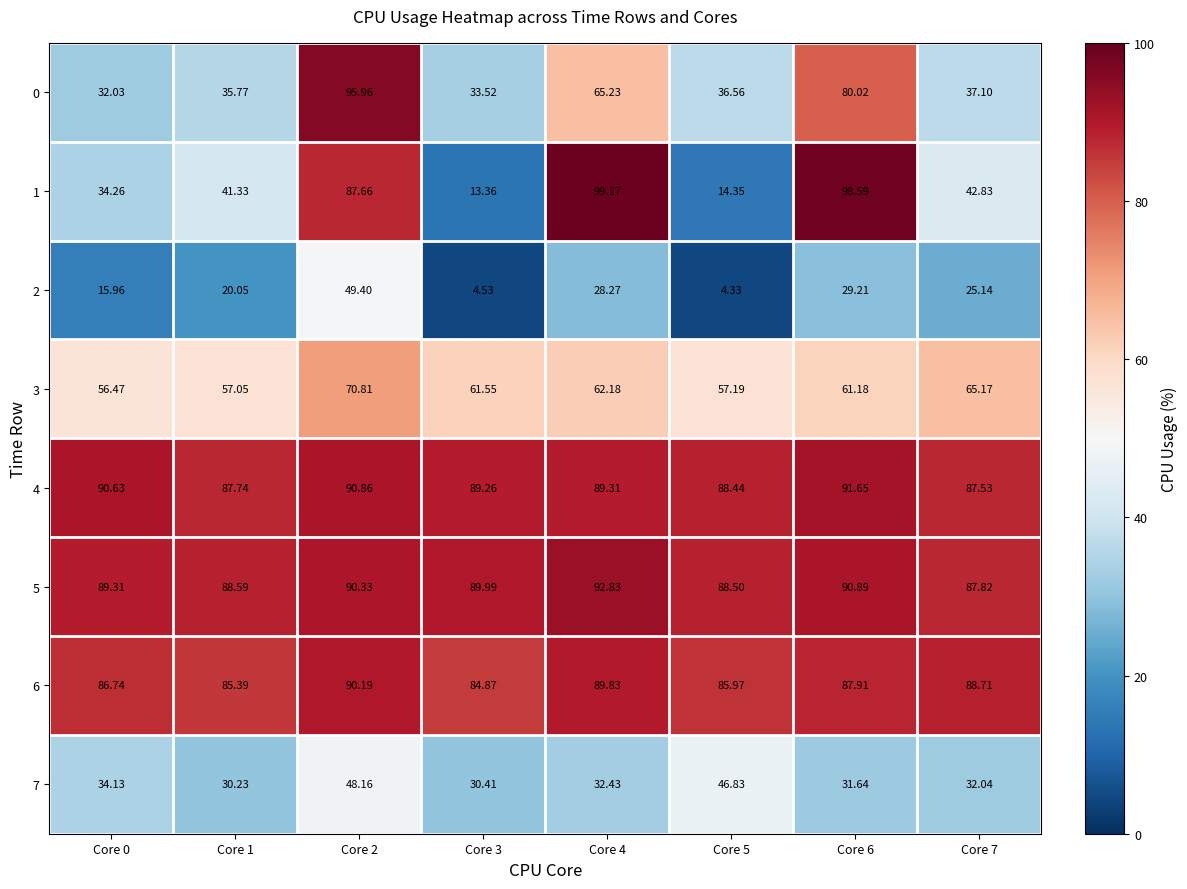

Which series has the widest spread of values?

1